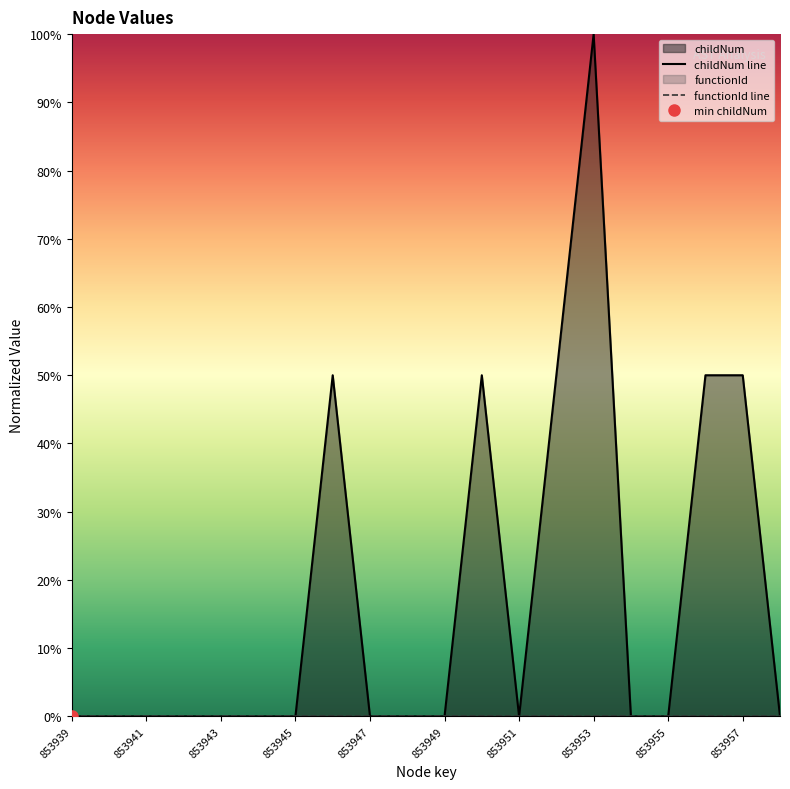

What is the maximum value shown in the chart?

1.0